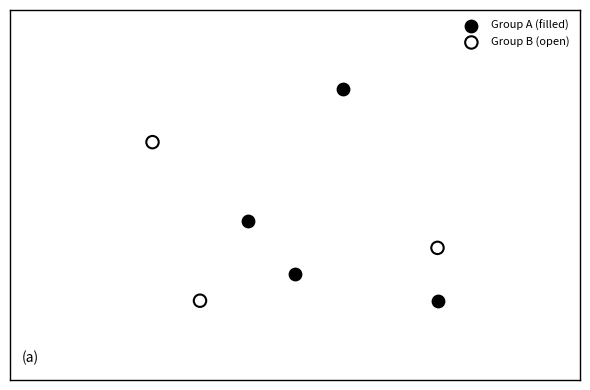

Which series reaches the maximum Y coordinate?

Group A (filled)